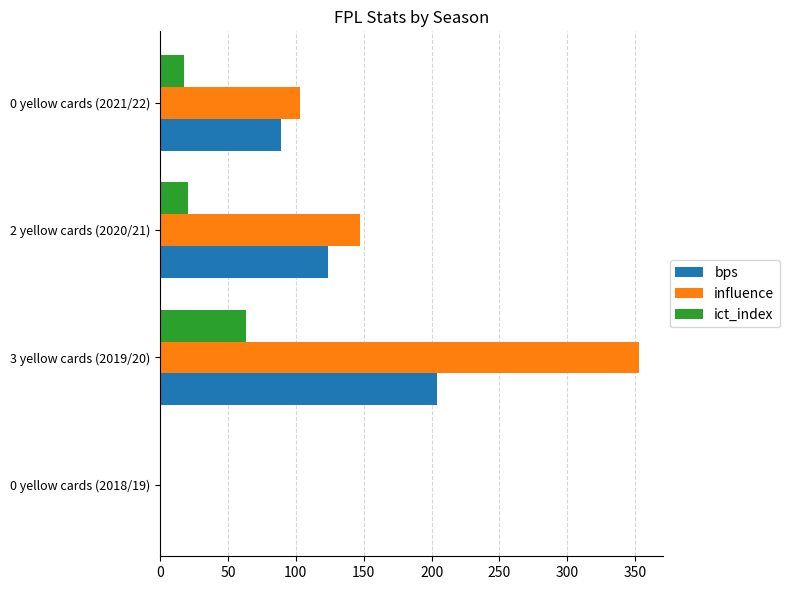

The ict_index series shows 63.4 at 3 yellow cards (2019/20). True or false?

True